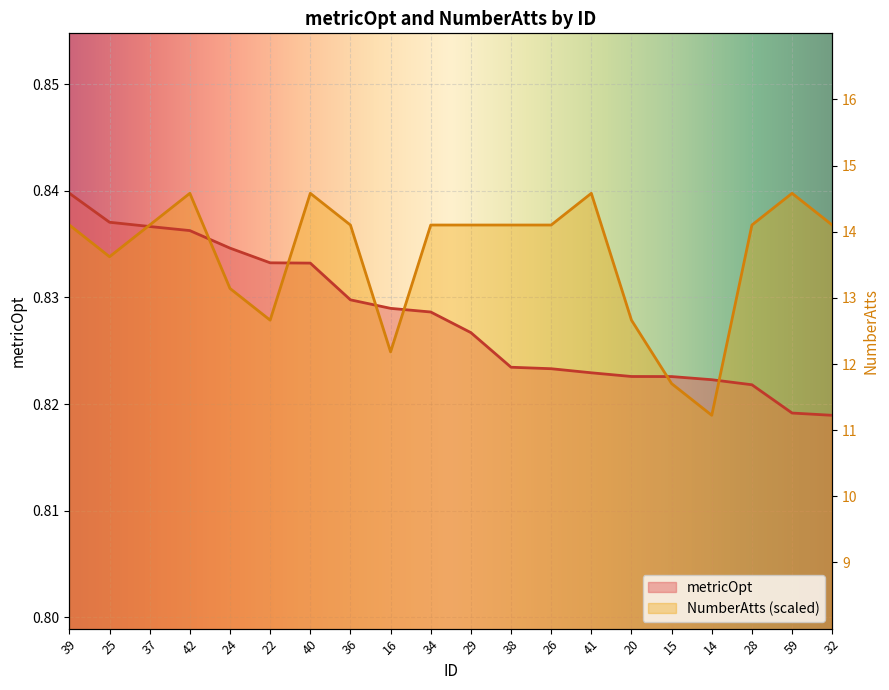

What is the label of the 17th point from the left?

14